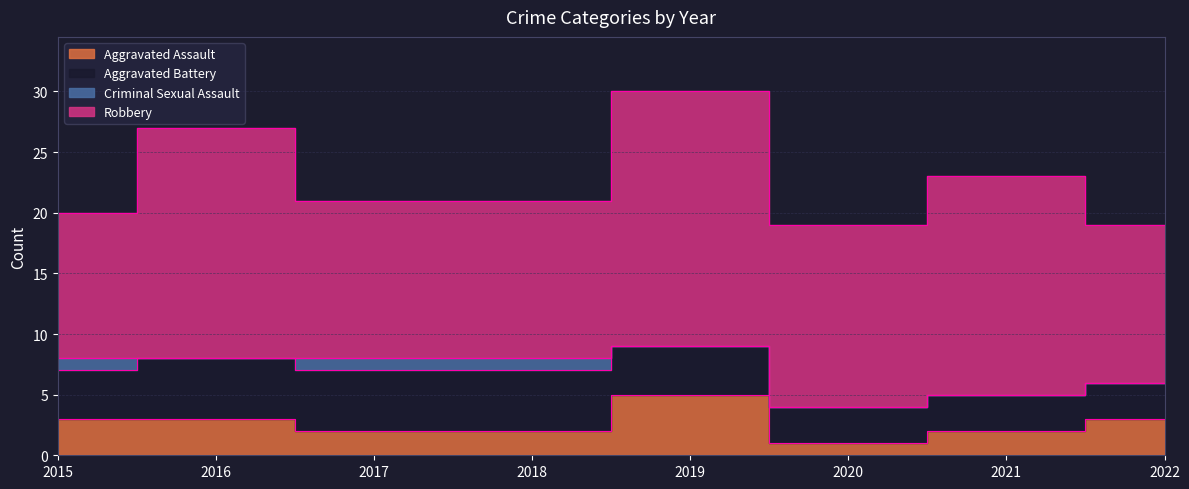

True or false: Aggravated Battery and Criminal Sexual Assault cross at least once.

False